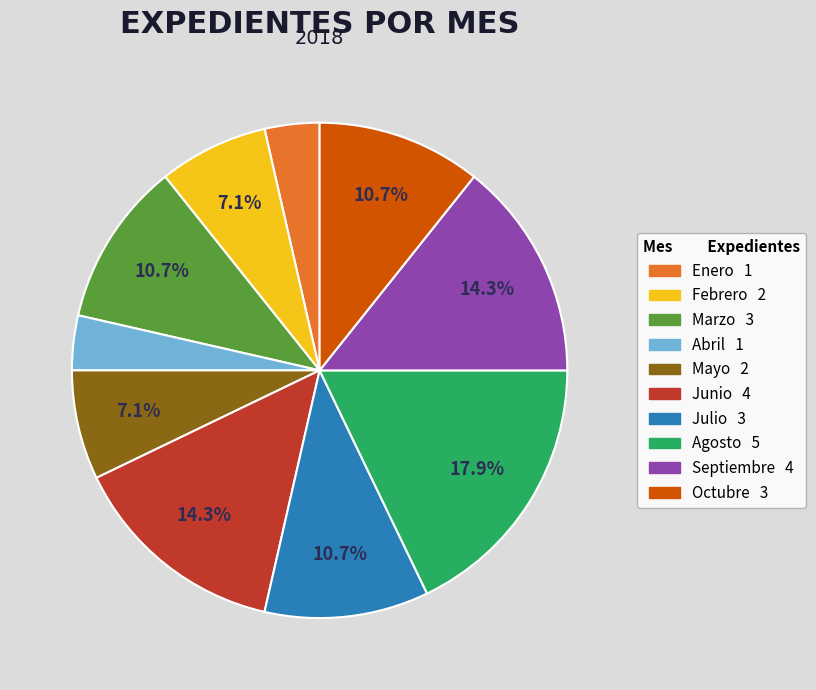

Which category has the biggest portion of the pie?

Agosto